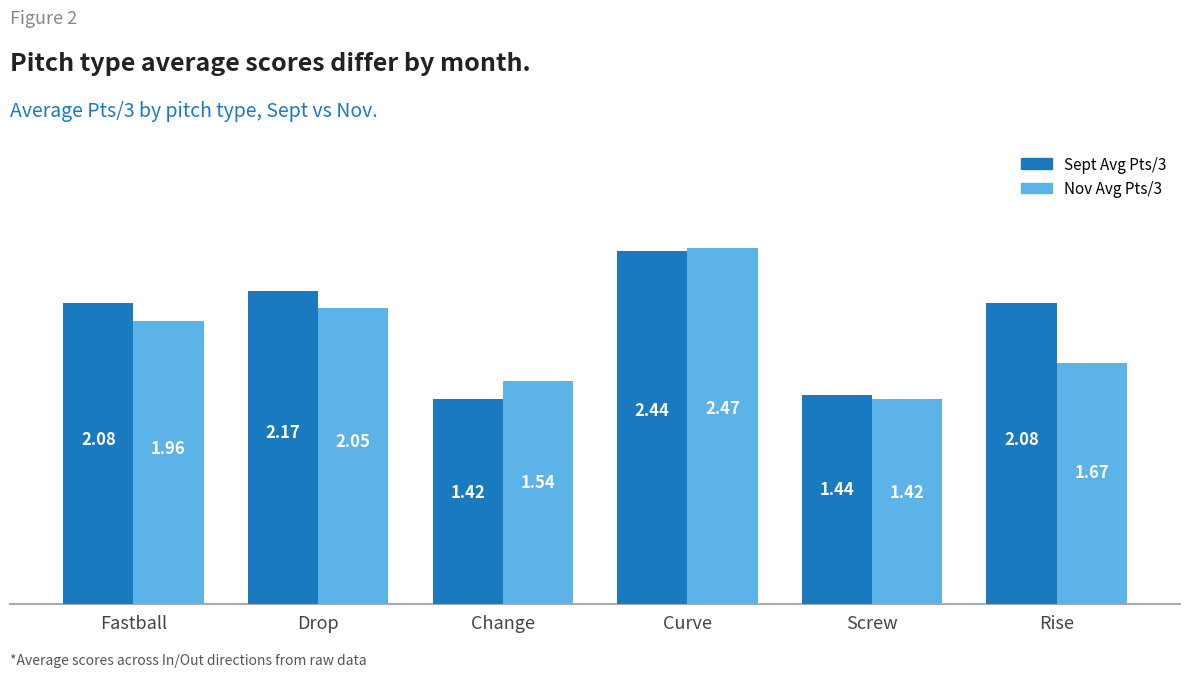

What is the difference between the maximum and minimum values in the Sept Avg Pts/3 series?

1.0